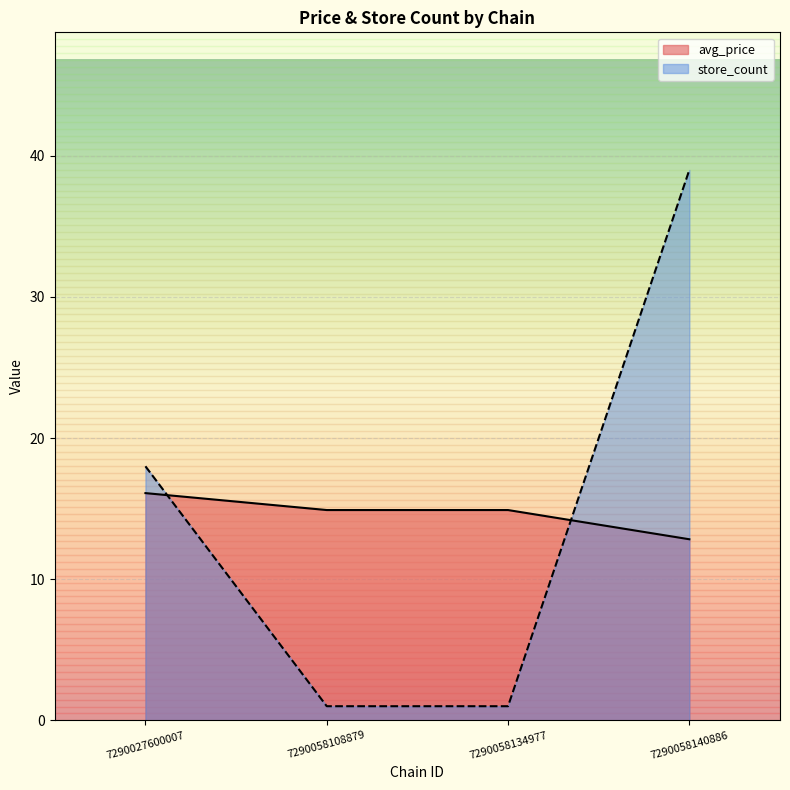

What is the sum of the store_count values at 7290058108879 and 7290058140886?

40.0